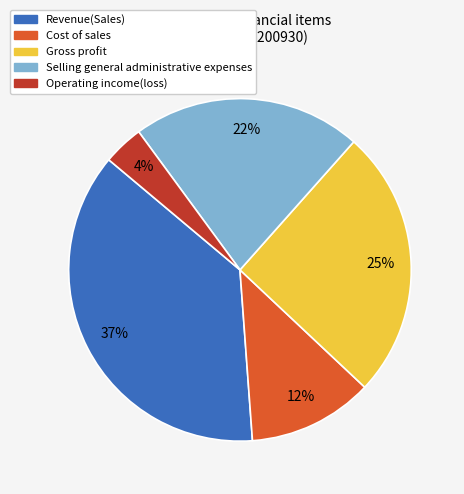

True or false: Selling general administrative expenses accounts for 22% of the total.

True